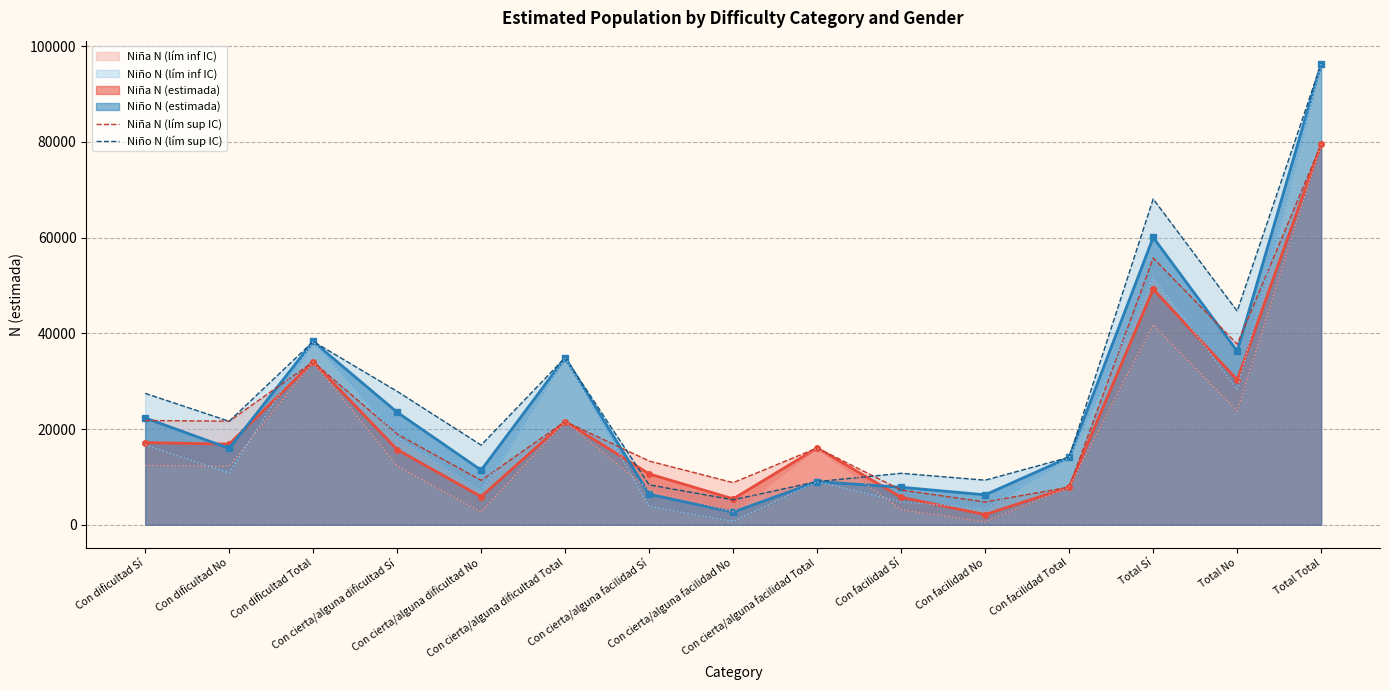

In Niño N (lím sup IC), how many points are lower than both neighbors (excluding endpoints)?

5